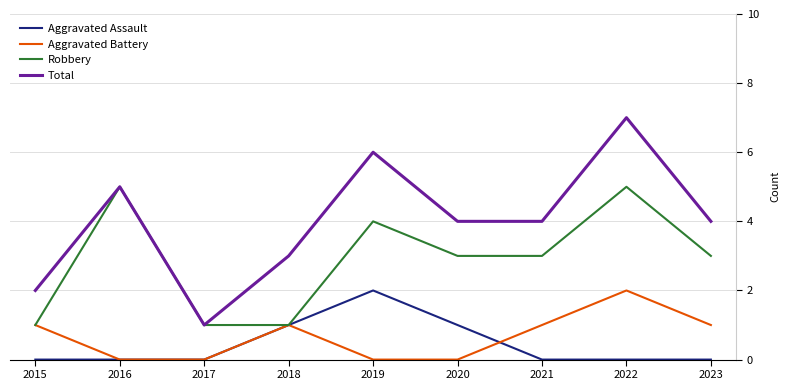

Rank the series at 2022 from highest to lowest value.

Total, Robbery, Aggravated Battery, Aggravated Assault